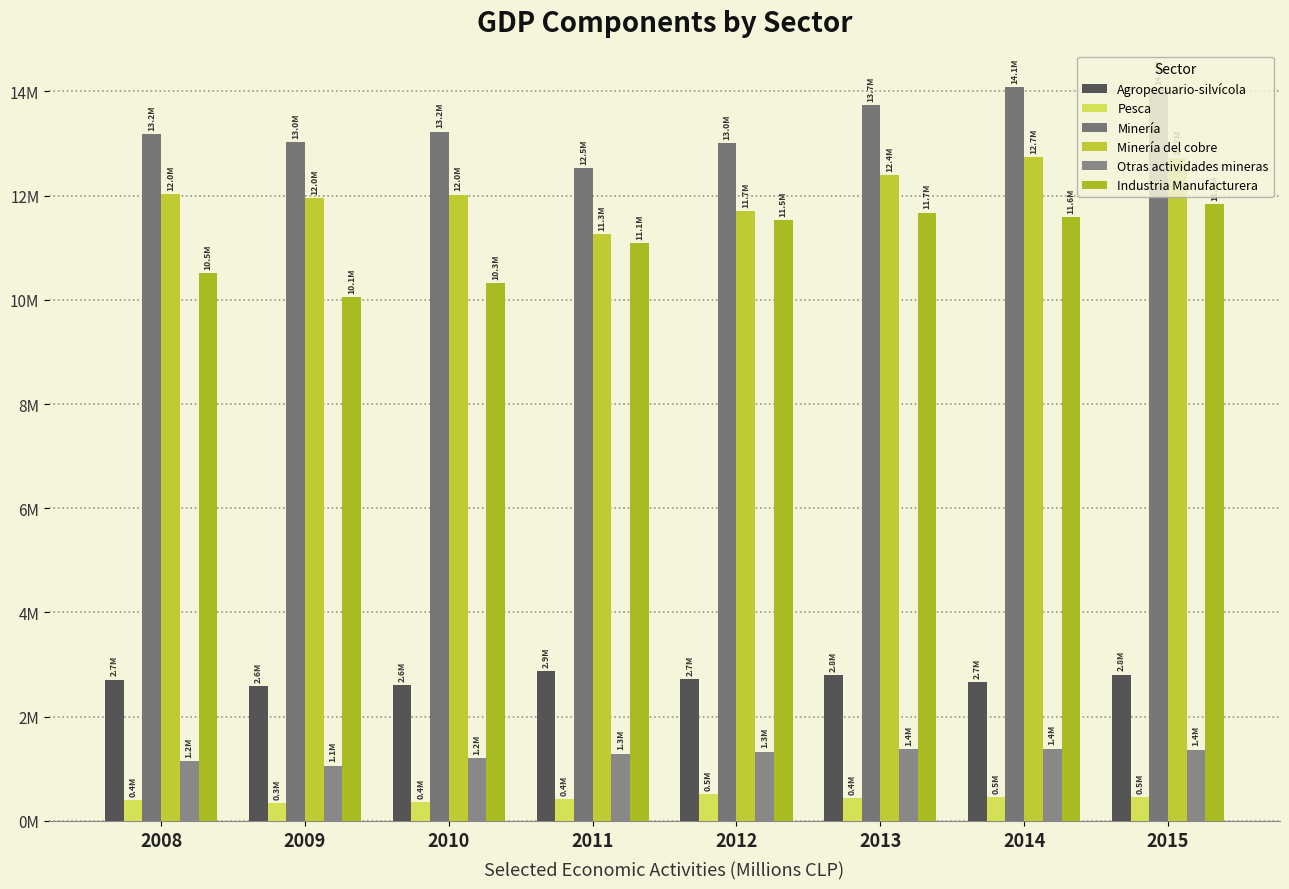

Reading left to right, what are all the values shown in this chart?

Agropecuario-silvícola: 2711422	2594152	2600616	2873800	2720976	2791233	2661805	2809813
Pesca: 403102	342788	355050	423222	508312	445996	464834	455764
Minería: 13181353	13020202	13227558	12524357	12999697	13729316	14079583	14056781
Minería del cobre: 12025189	11958754	12018881	11255892	11697473	12389005	12730087	12725260
Otras actividades mineras: 1156164	1061447	1210533	1294297	1329835	1373453	1387587	1370004
Industria Manufacturera: 10504180	10059354	10323354	11082337	11525647	11673914	11582120	11832854